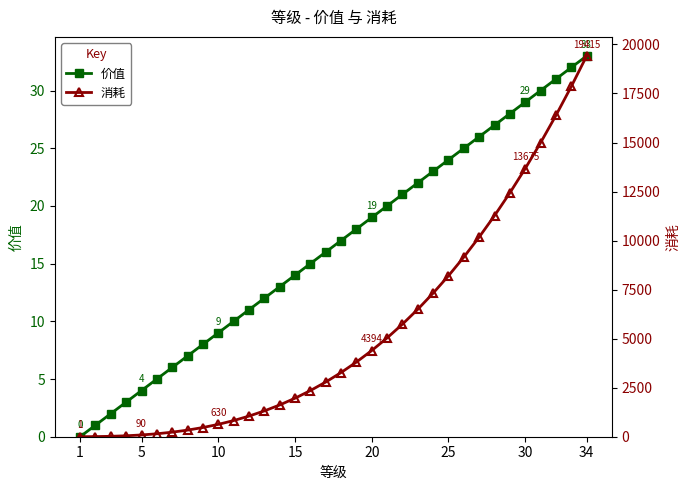

List the series in order of their overall mean, highest first.

消耗, 价值